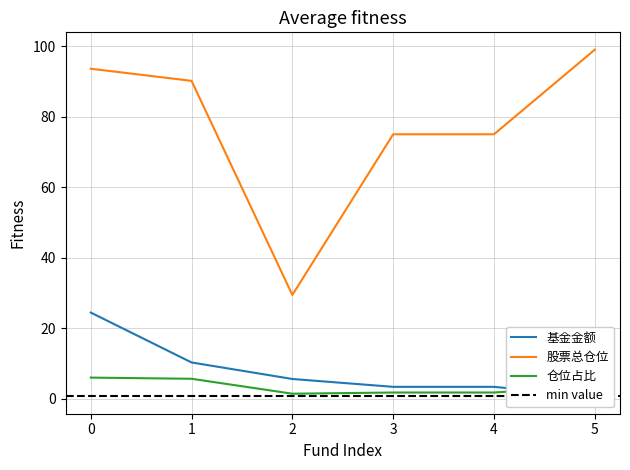

At how many categories does at least one series exceed 80?

3